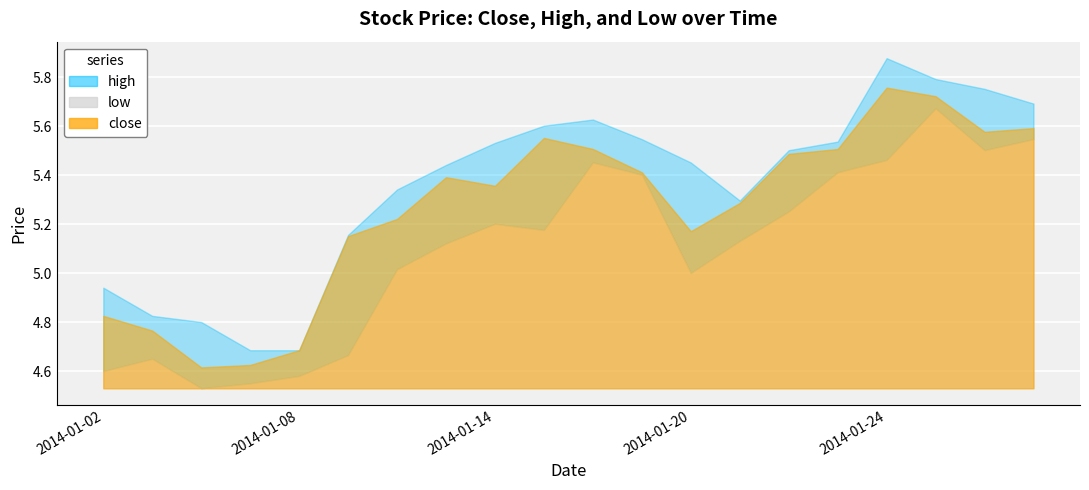

How many data points in high are above 5?

15